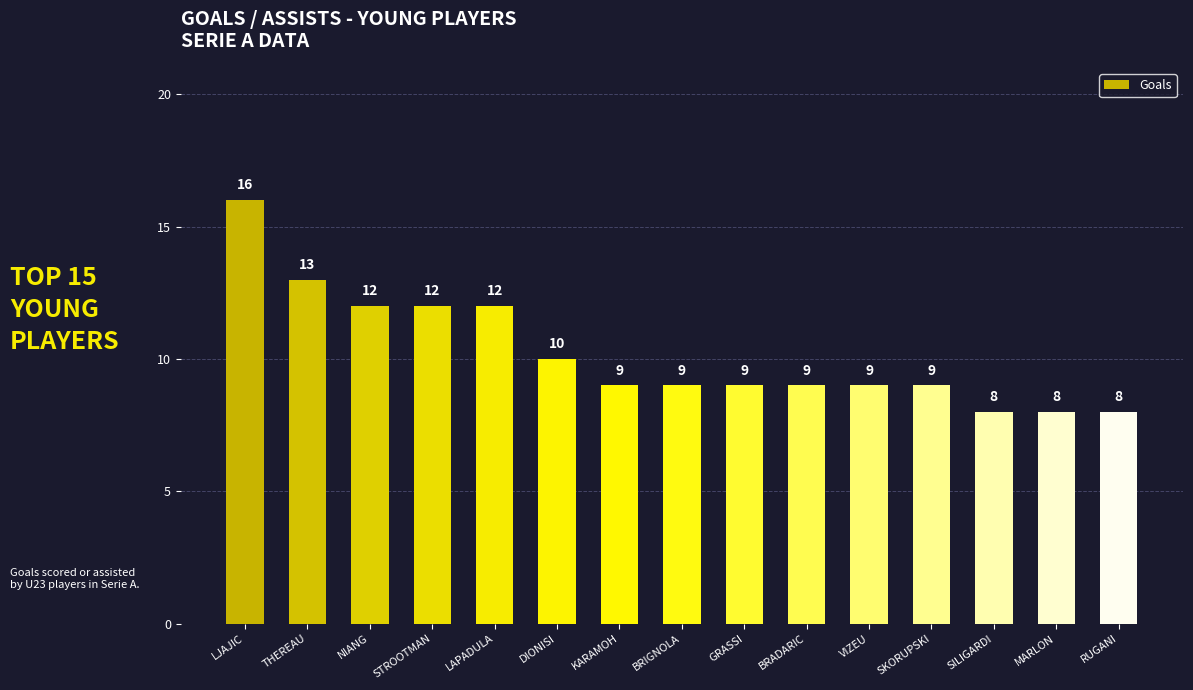

Is it true that the value at NIANG is 12?

True